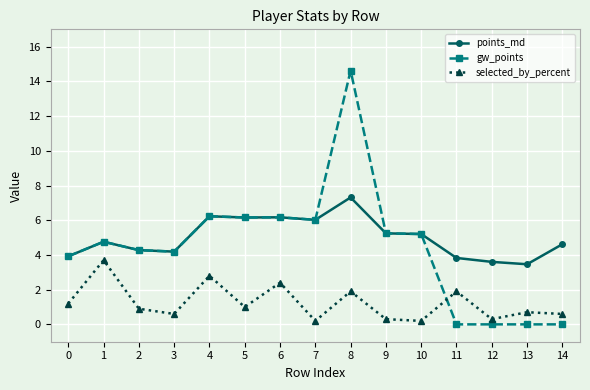

Reading right to left, list all the values displayed in this chart.

points_md: 4.6	3.5	3.6	3.8	5.2	5.2	7.3	6.0	6.2	6.2	6.2	4.2	4.3	4.8	3.9
gw_points: 0.0	0.0	0.0	0.0	5.2	5.2	14.6	6.0	6.2	6.2	6.2	4.2	4.3	4.8	3.9
selected_by_percent: 0.6	0.7	0.3	1.9	0.2	0.3	1.9	0.2	2.4	1.0	2.8	0.6	0.9	3.7	1.2